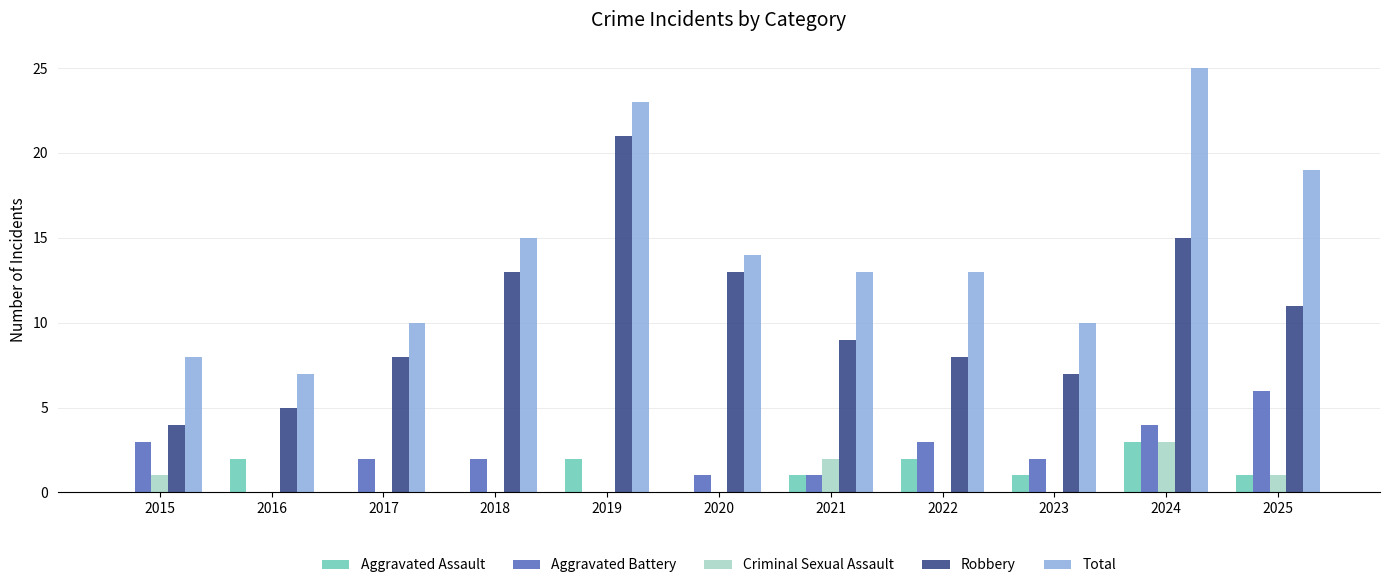

The value of Aggravated Battery at 2019 is 3. True or false?

False